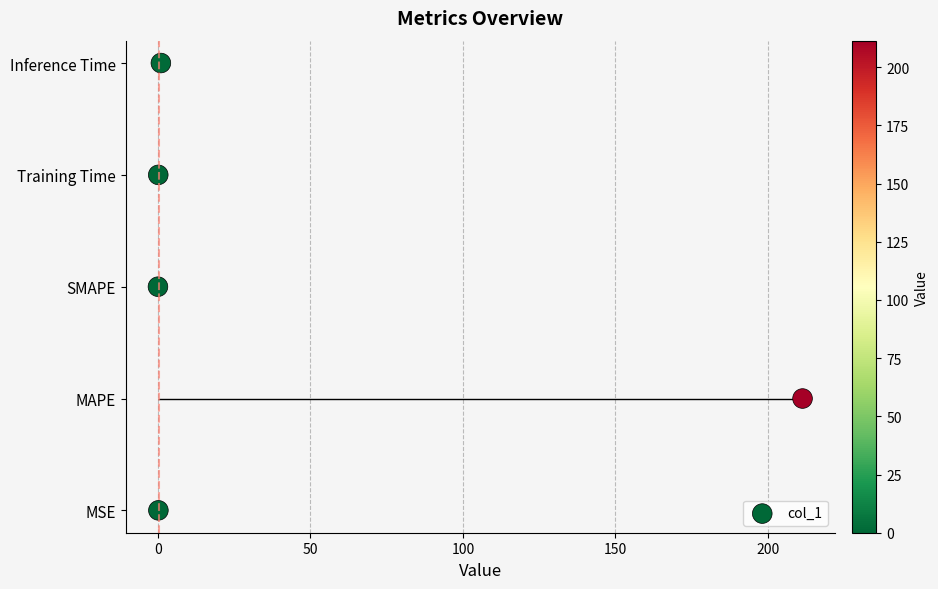

What is the change in value from 0 to 100?

+2